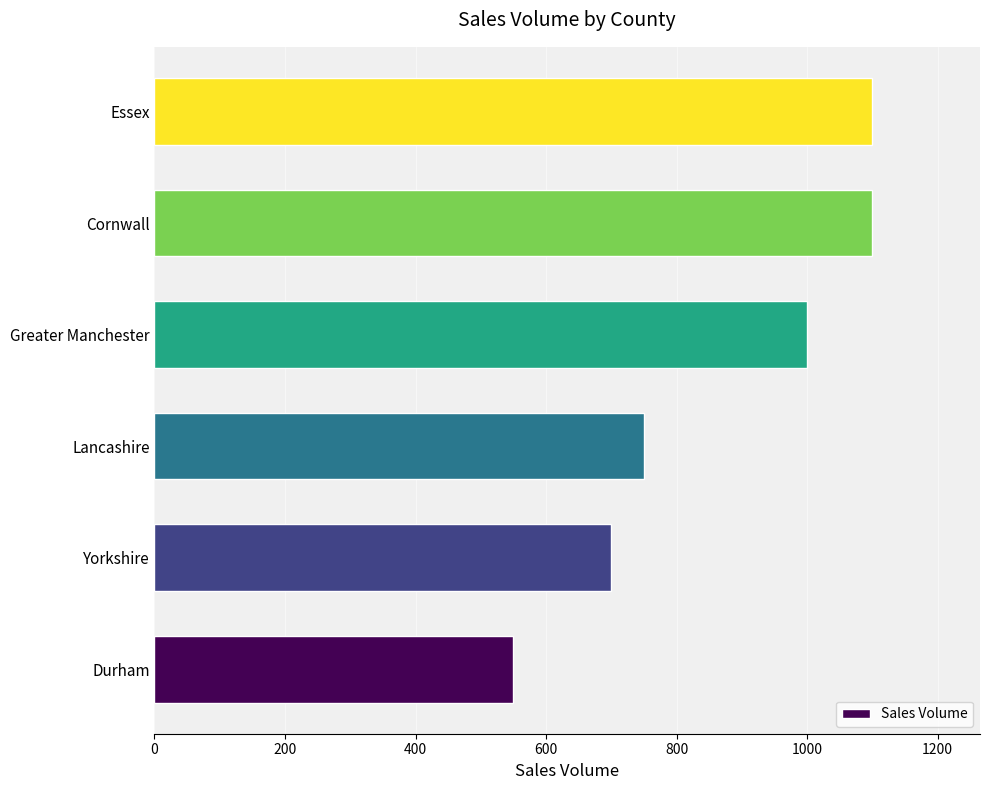

What is the maximum value shown in the chart?

1100